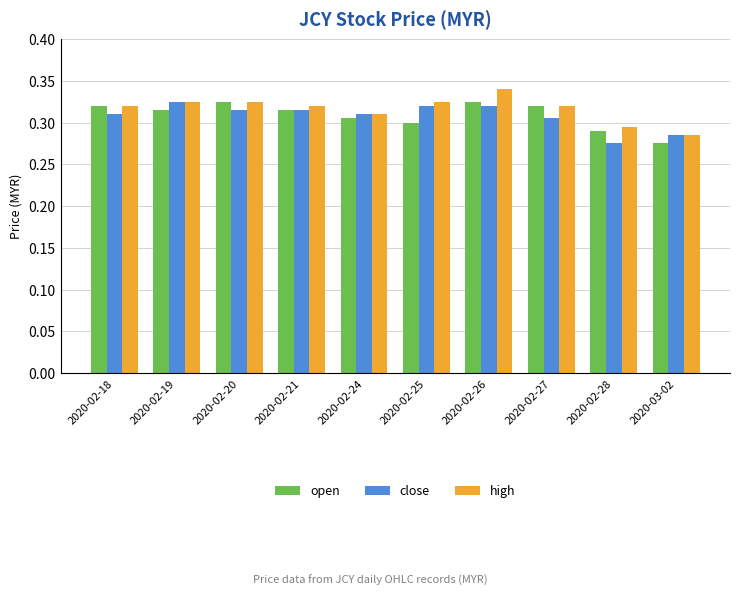

Which category has the highest value across all series?

2020-02-26